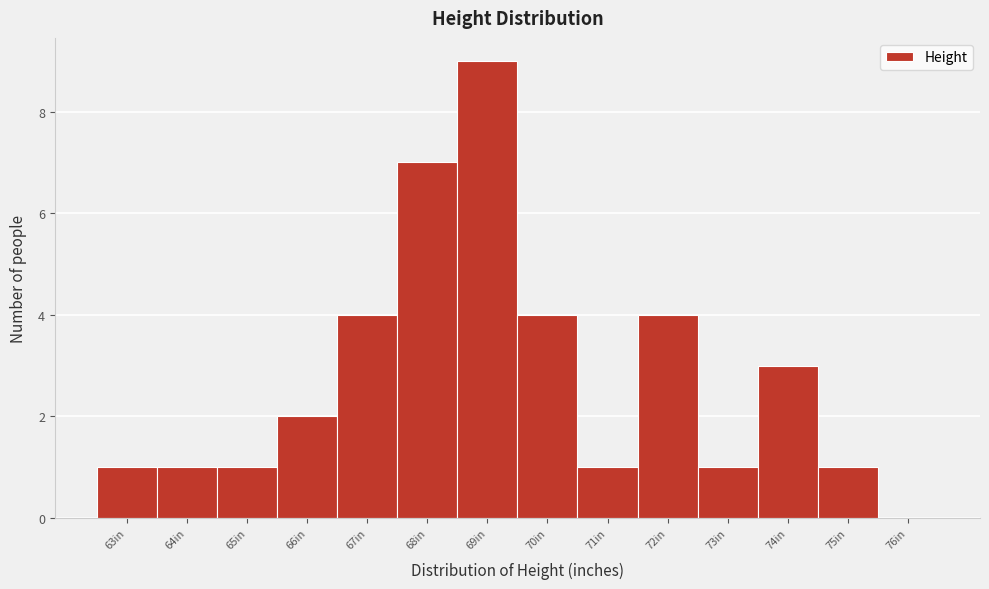

Reading left to right, list every bar in this chart as the range it spans on the x-axis followed by its height. The values are not printed on the chart, so give them approximately, as read against the axis.

62.5 to 63.5: 1
63.5 to 64.5: 1
64.5 to 65.5: 1
65.5 to 66.5: 2
66.5 to 67.5: 4
67.5 to 68.5: 7
68.5 to 69.5: 9
69.5 to 70.5: 4
70.5 to 71.5: 1
71.5 to 72.5: 4
72.5 to 73.5: 1
73.5 to 74.5: 3
74.5 to 75.5: 1
75.5 to 76.5: 0